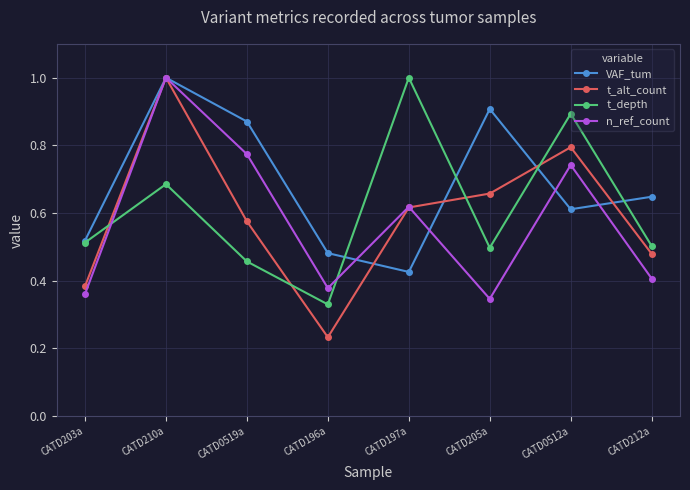

At which category does the chart reach its minimum across all series?

CATD196a